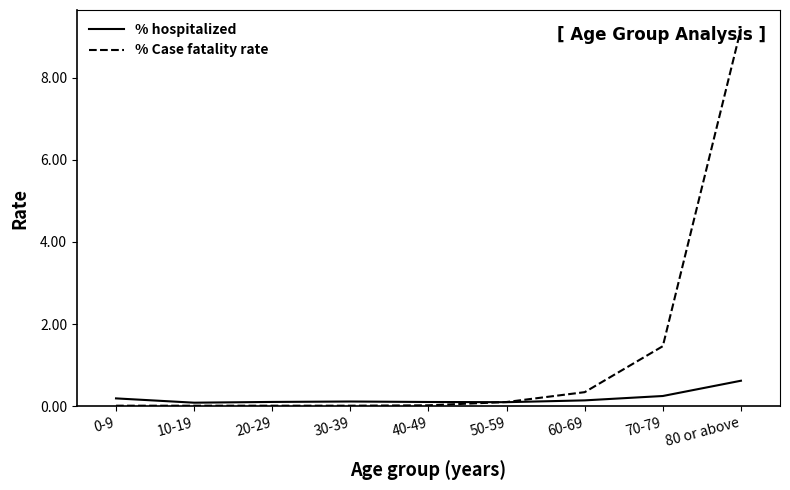

What is the average value of the % Case fatality rate series?

1.2